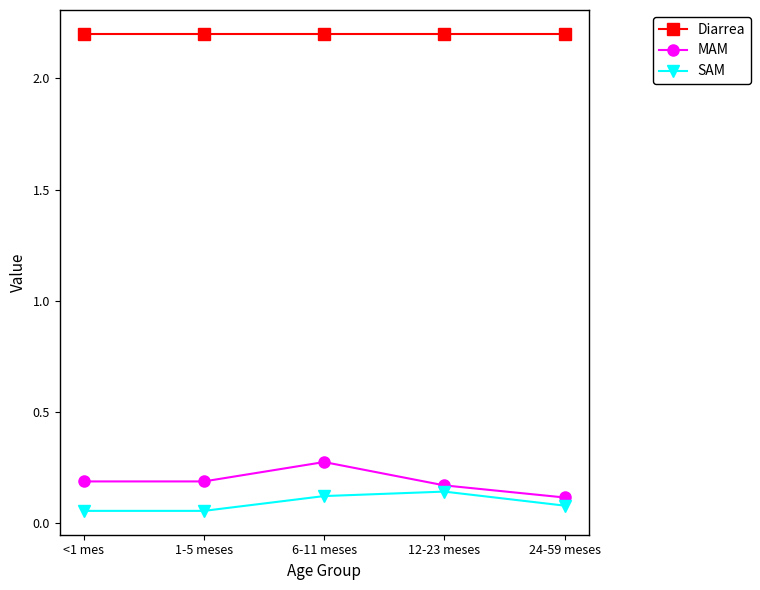

The MAM series shows 0.2 at 1-5 meses. True or false?

True